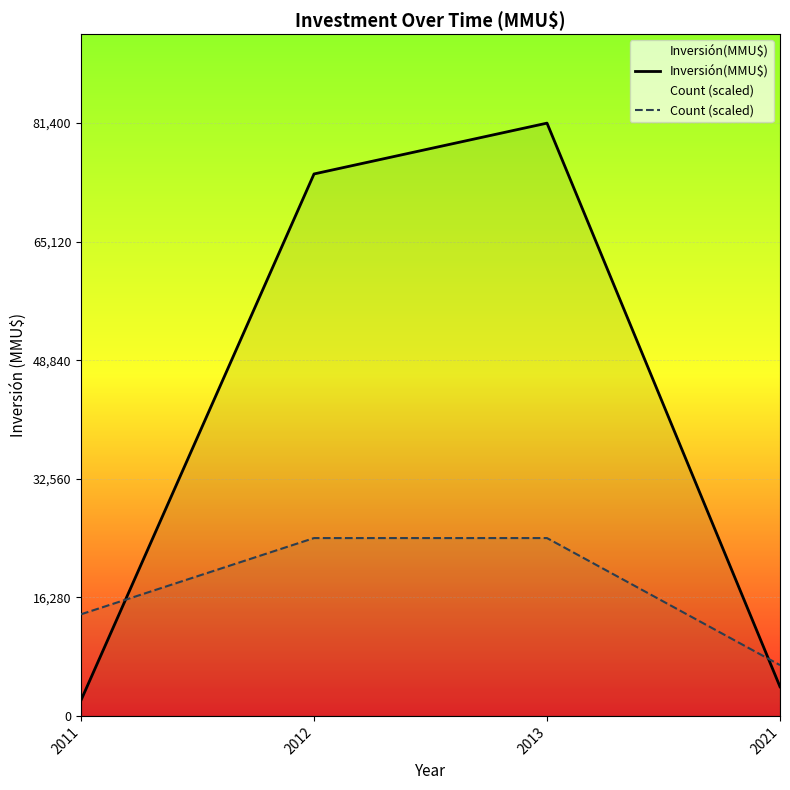

Reading left to right, list all the values displayed in this chart.

Inversión(MMU$): 2011=2153.0	2012=74420.0	2013=81400.0	2021=4000.0
Count (scaled): 2011=13954.3	2012=24420.0	2013=24420.0	2021=6977.1